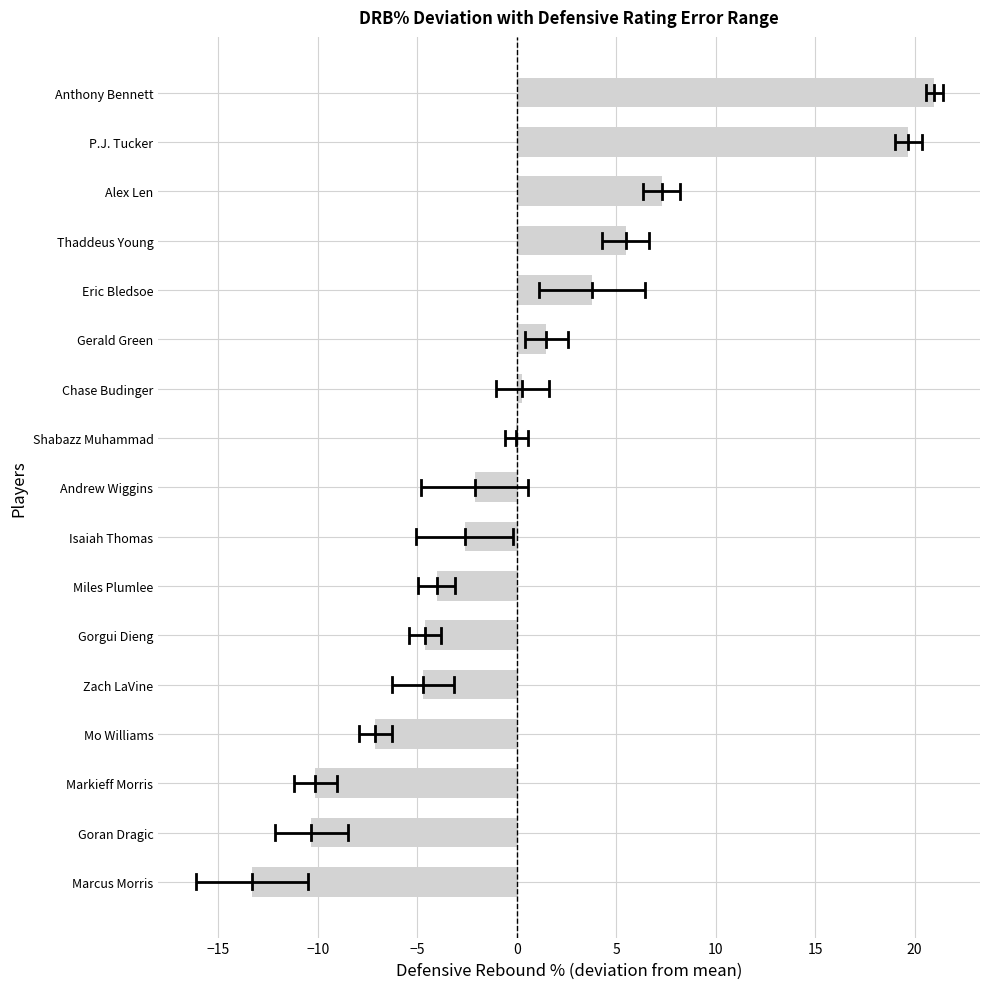

What value does the data have at Gorgui Dieng?

-4.6